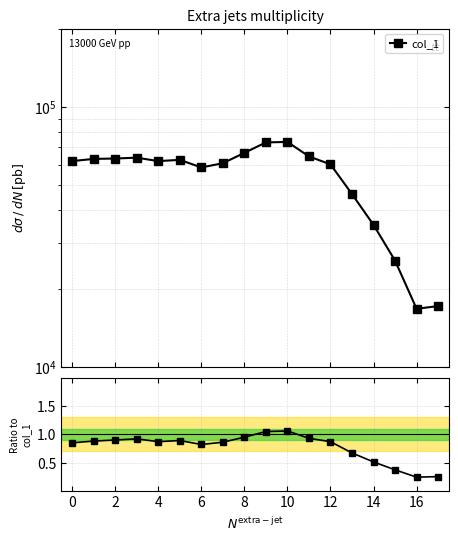

How many lines are shown in the chart?

1